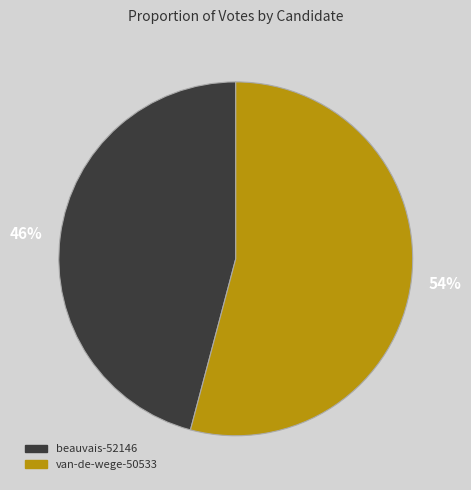

How many slices are in this pie chart?

2